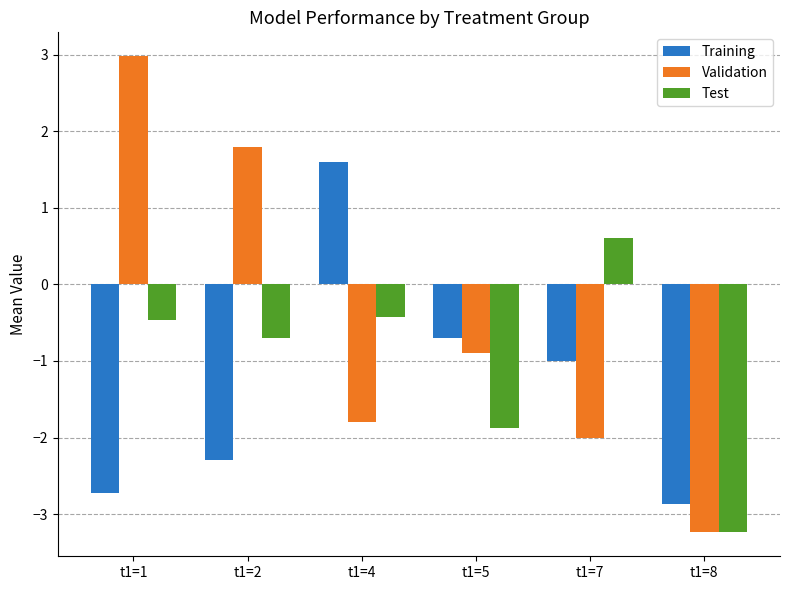

Count the number of categories in the chart.

6